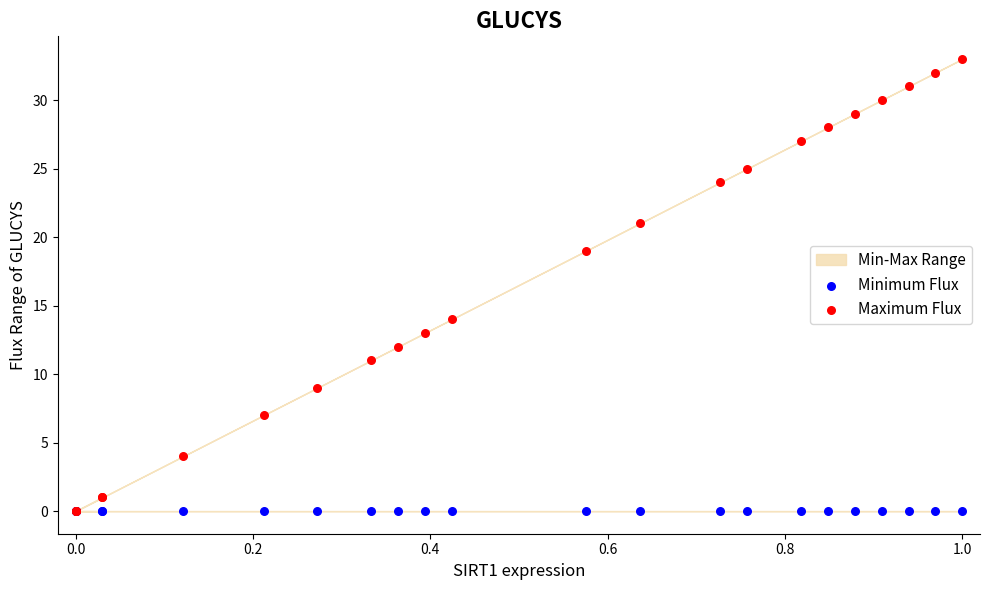

Which series contains the highest Y value?

Maximum Flux